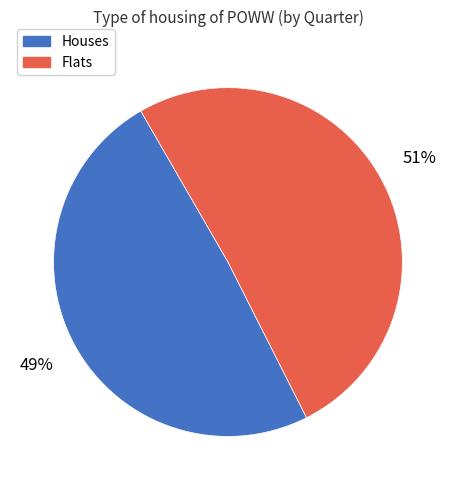

Rank the categories by value from highest to lowest.

Flats, Houses